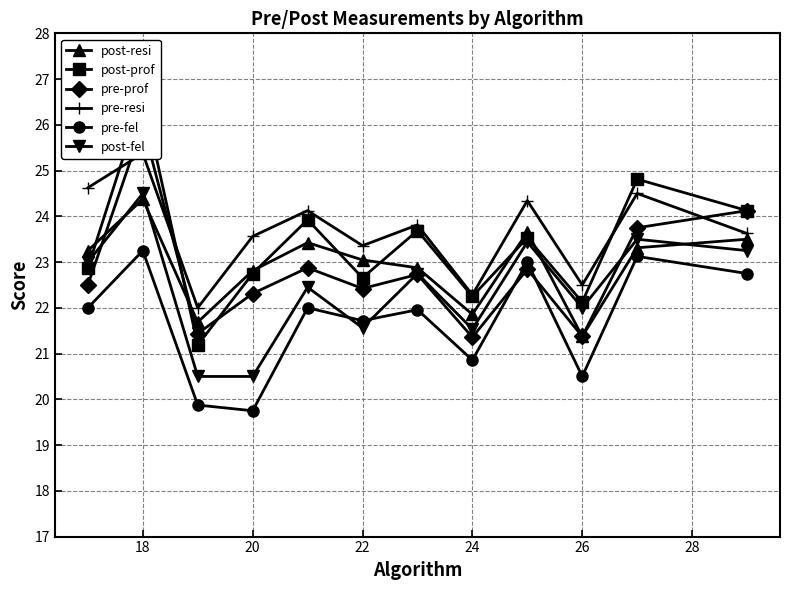

The post-fel series shows 32.8 at 22. True or false?

False